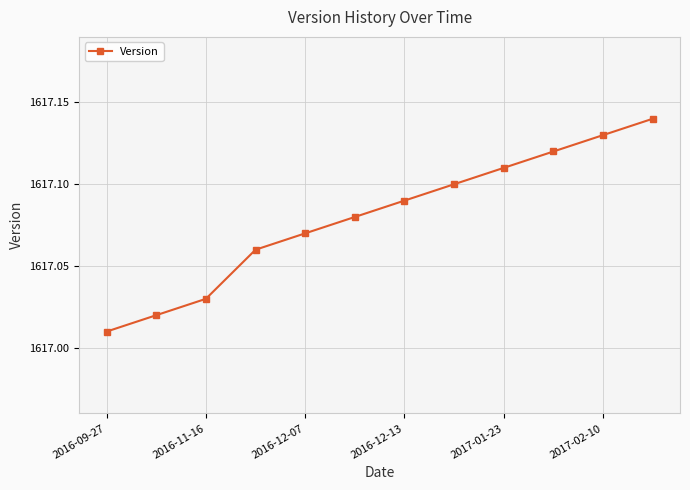

True or false: the data has more than 2 interior local peaks.

False